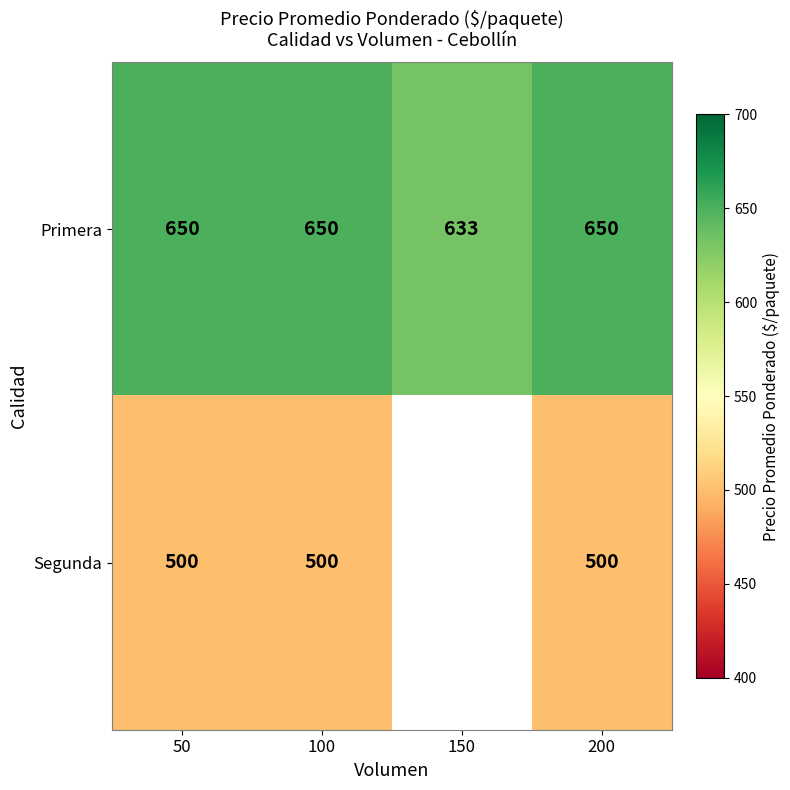

What is the sum of all Primera values?

2583